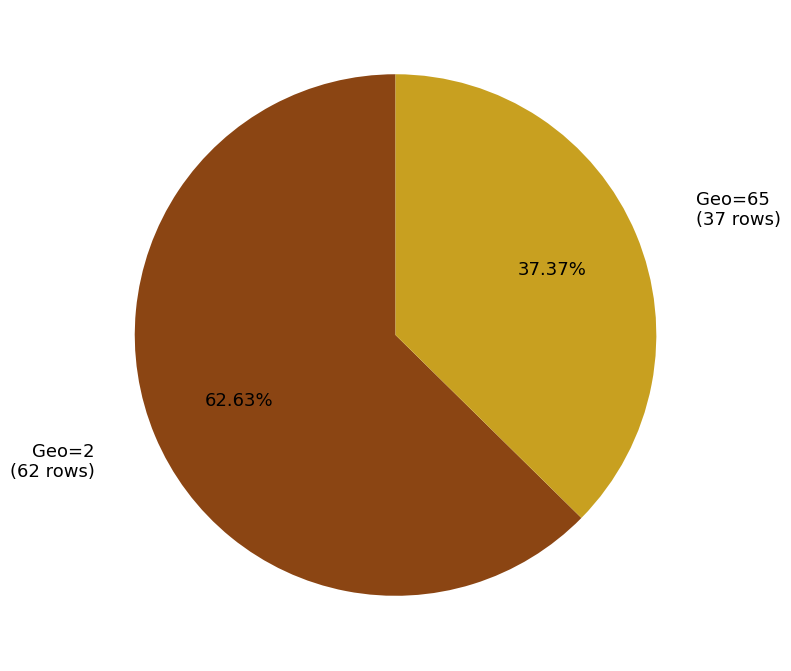

Is there a majority slice in this chart?

Yes